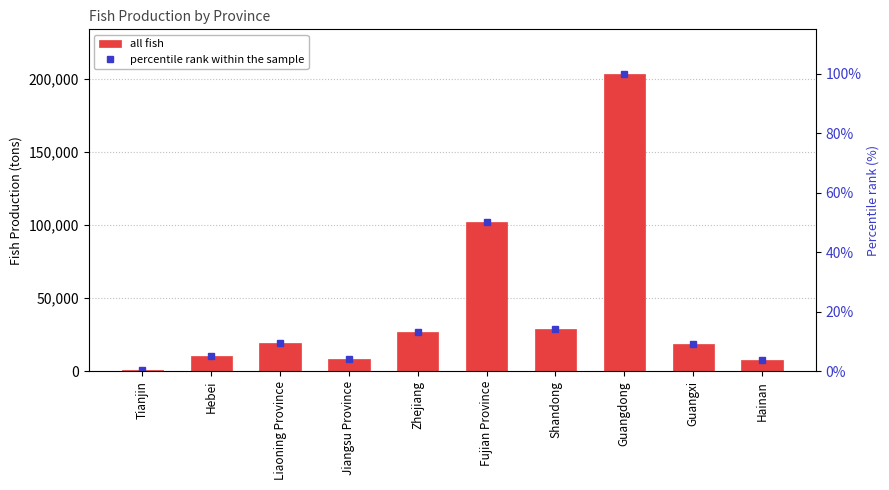

List the series in order of their peak value, highest first.

all fish, percentile rank within the sample